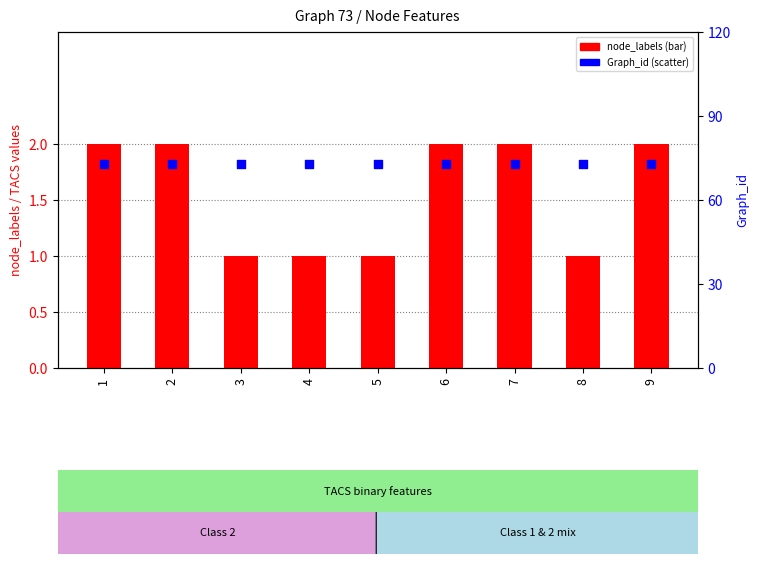

Which series has the widest spread of Y values?

node_labels